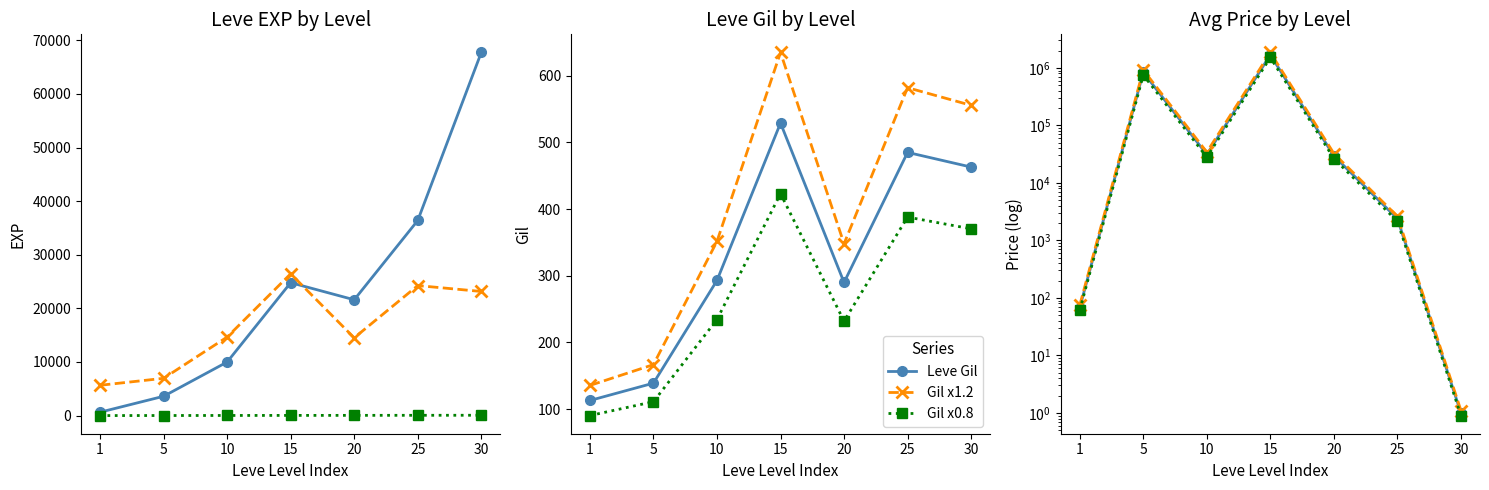

What is the maximum value for currentAveragePrice?

1516950.0